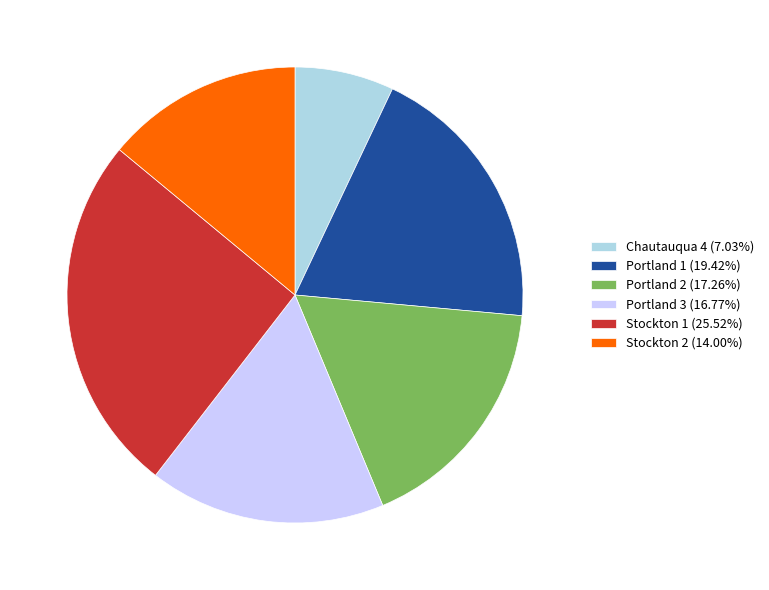

What is the ratio of the value at Portland 1 (19.42%) to the value at Portland 3 (16.77%)?

1.2